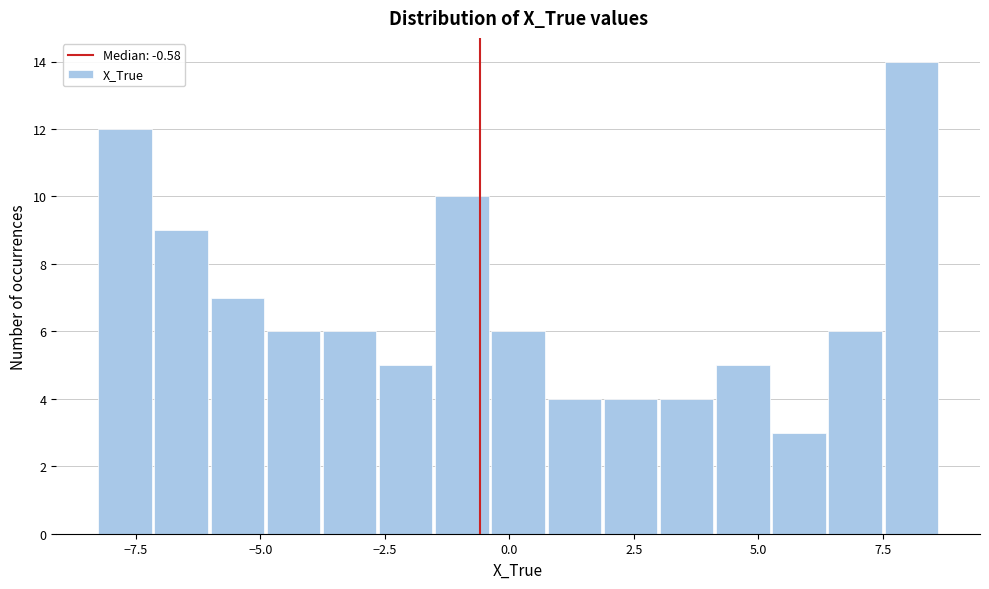

Read against the x-axis, roughly where is the centre of the tallest bar?

8.0